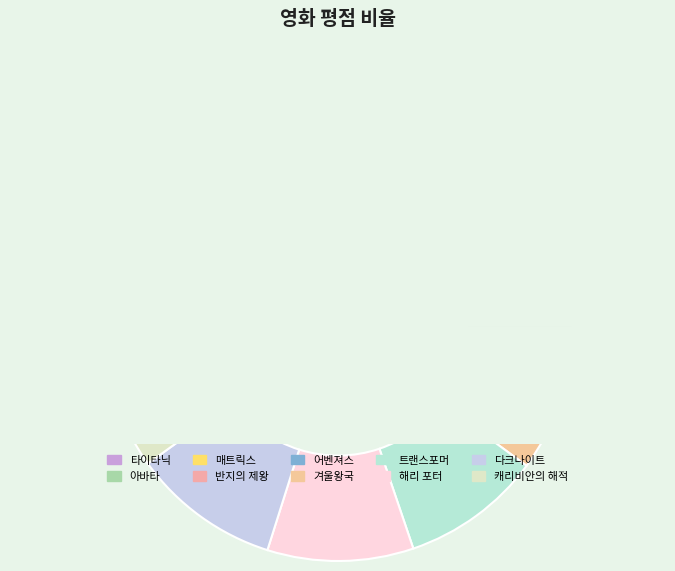

How many slices are in this pie chart?

10